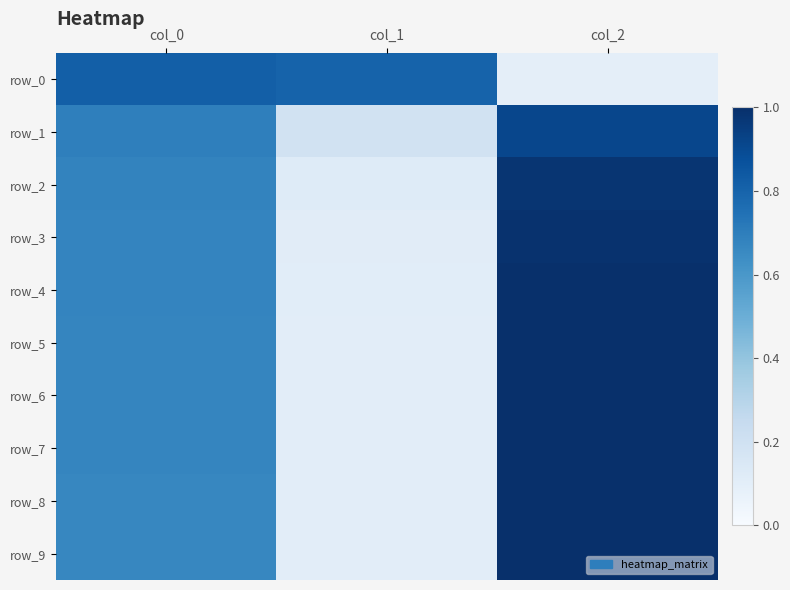

At which label does row_2 reach its peak?

col_2